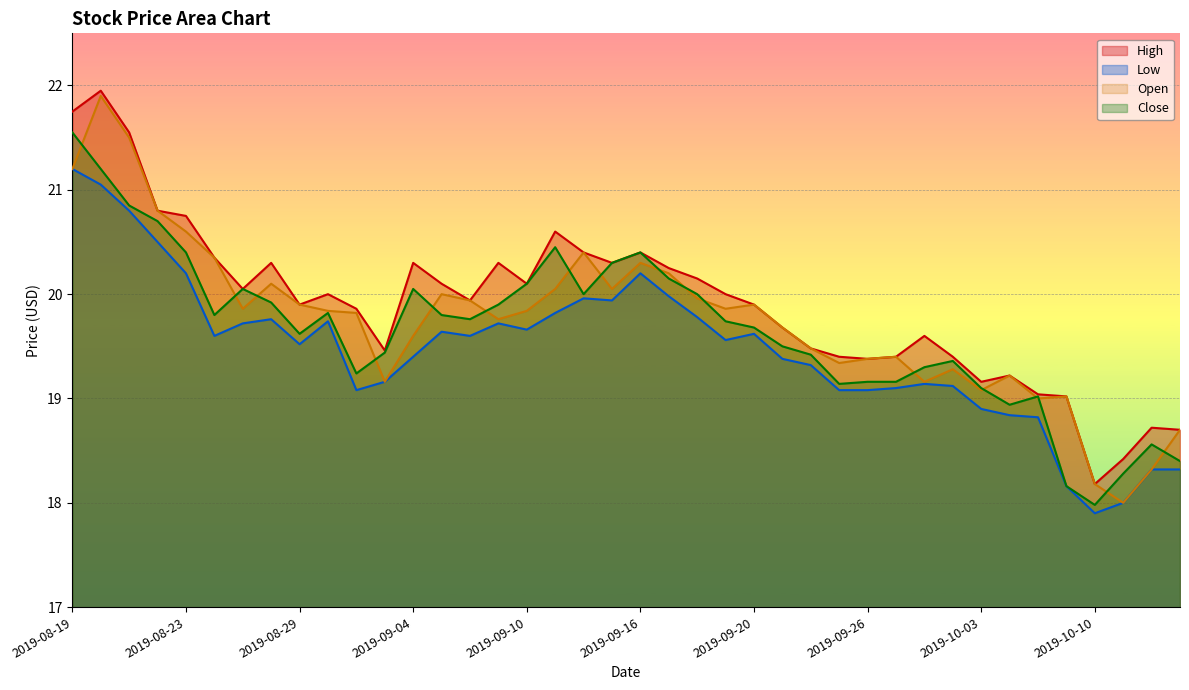

Which series has the widest spread of values?

Open